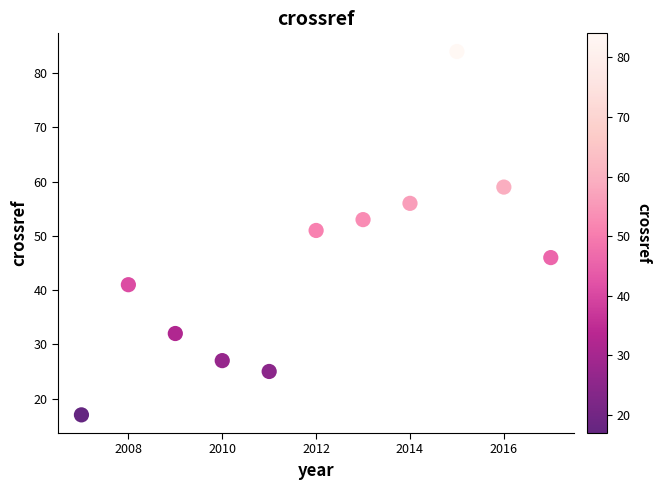

What is the average Y value?

45